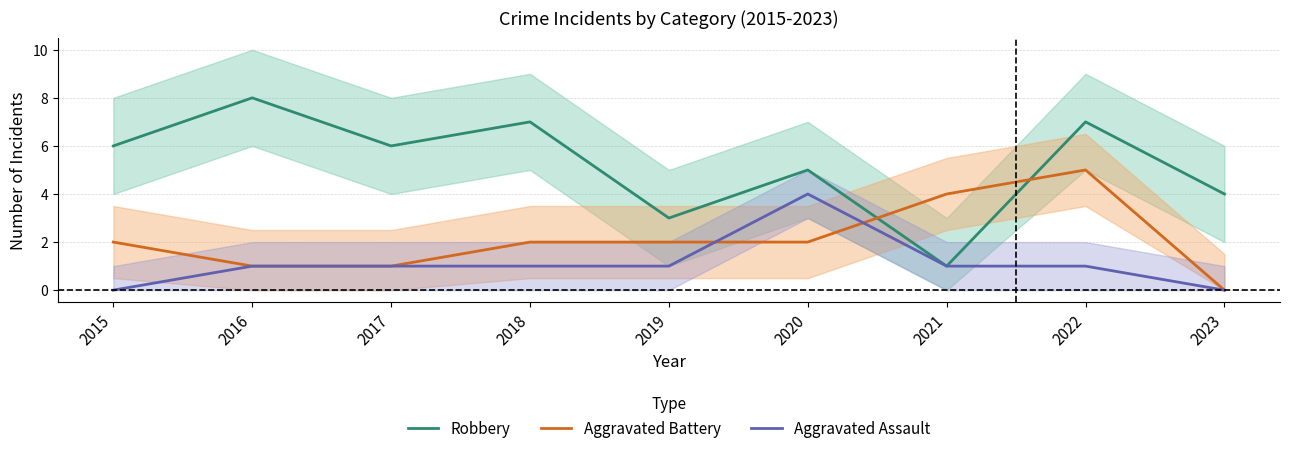

At which category is the sum across all series the highest?

2022